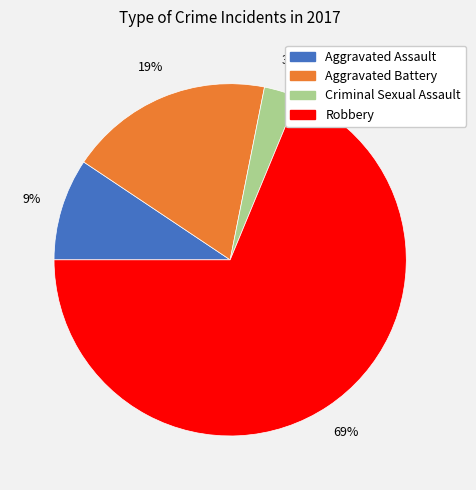

To the nearest percent, what is the difference between the largest and smallest slice percentages?

66%